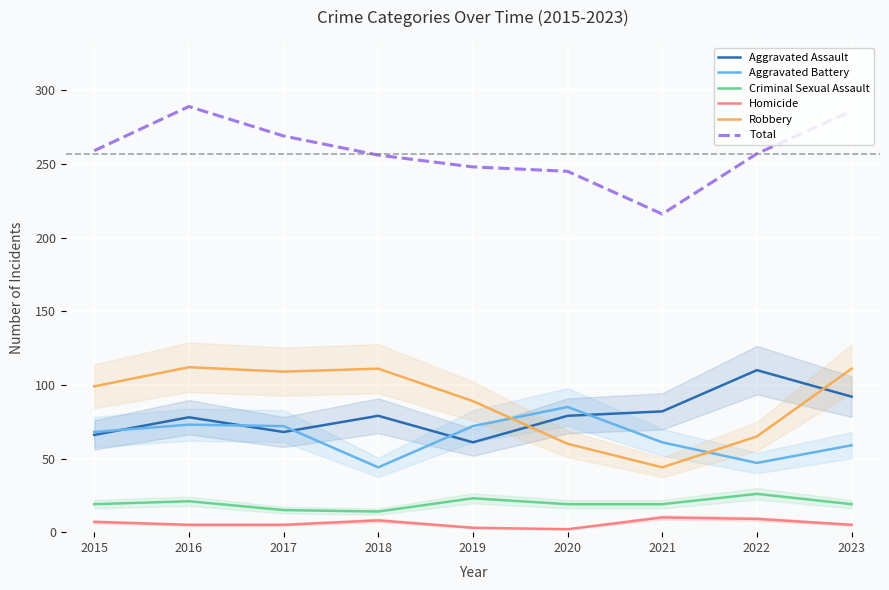

Reading left to right, list all the values displayed in this chart.

Aggravated Assault: 66	78	68	79	61	79	82	110	92
Aggravated Battery: 68	73	72	44	72	85	61	47	59
Criminal Sexual Assault: 19	21	15	14	23	19	19	26	19
Homicide: 7	5	5	8	3	2	10	9	5
Robbery: 99	112	109	111	89	60	44	65	111
Total: 259	289	269	256	248	245	216	257	286